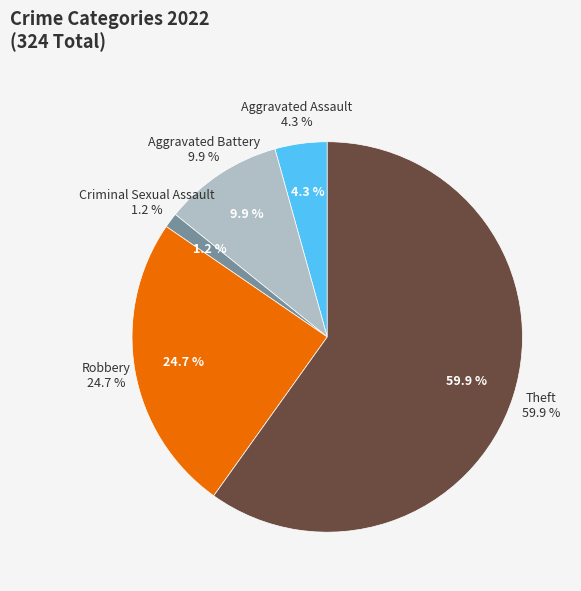

Count the number of slices in the pie.

5